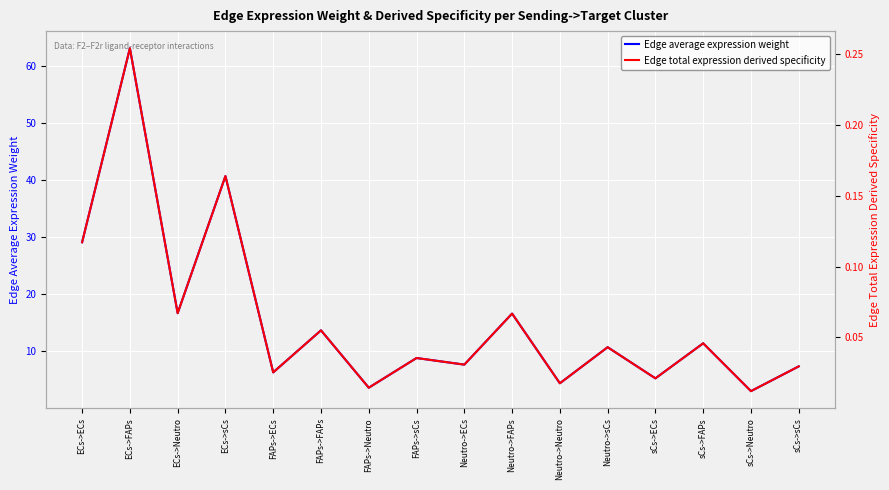

True or false: Edge average expression weight has a value of 11.4 at sCs->FAPs.

True